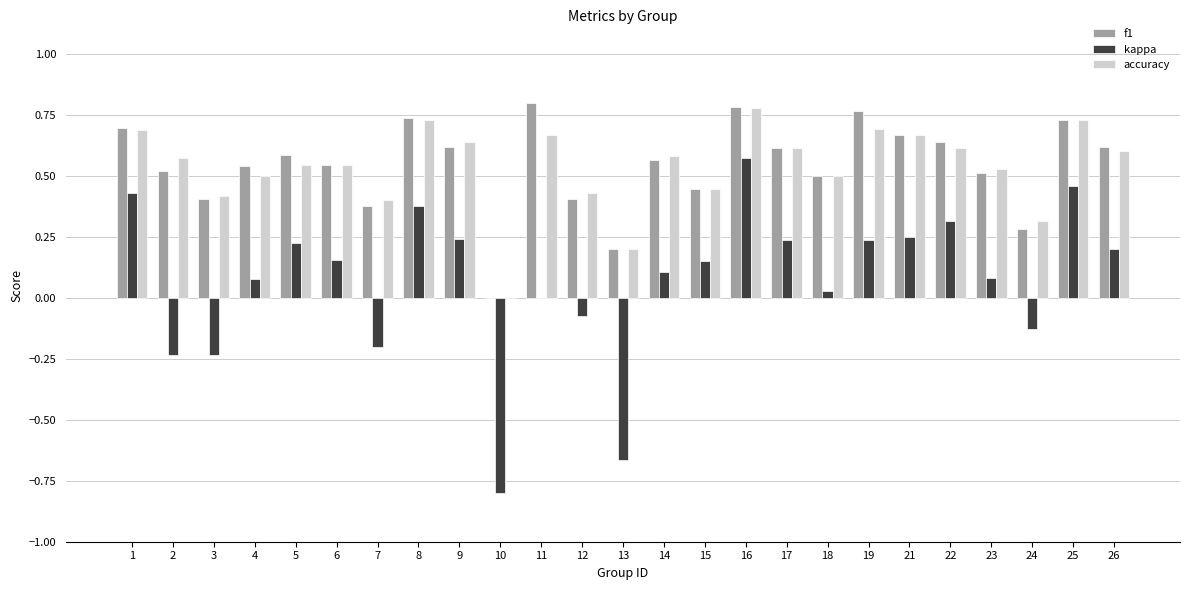

Which series changed the most between 8 and 25?

kappa